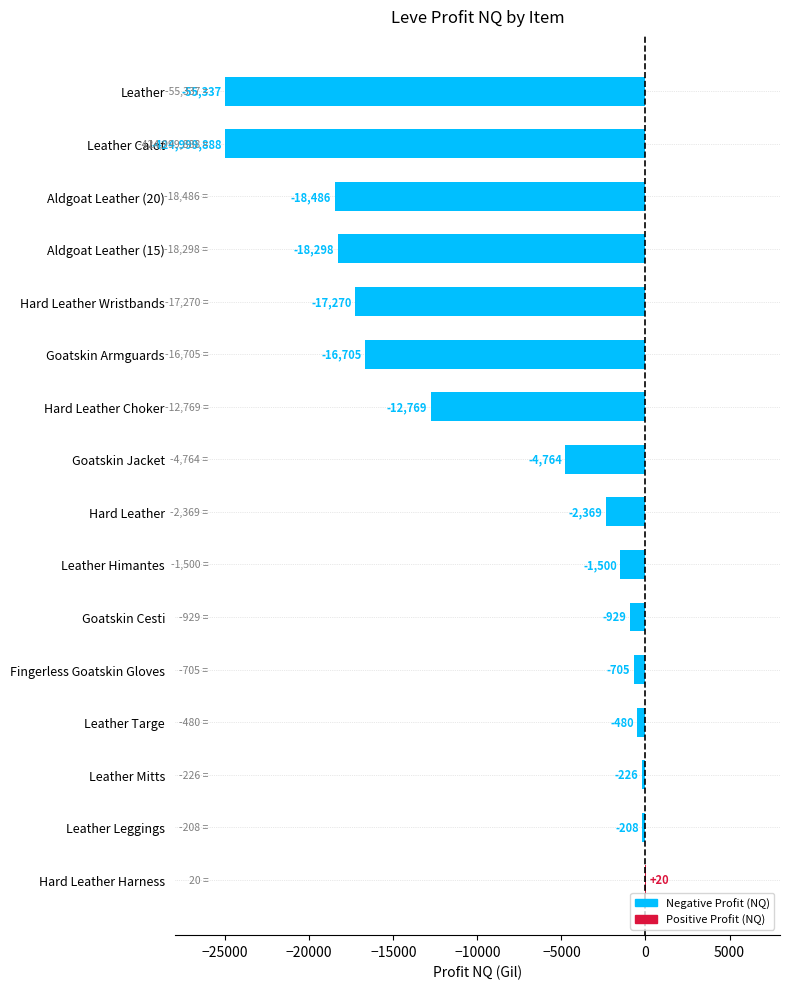

The chart shows a value of 20.0 at Hard Leather Harness. True or false?

True